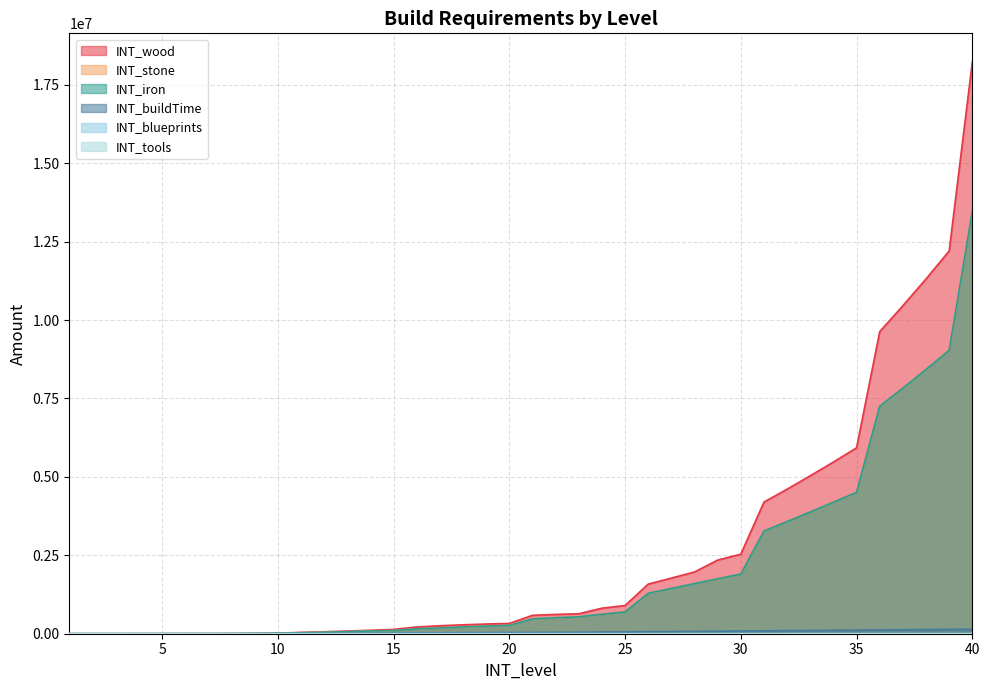

At how many categories does at least one series exceed 1331920?

15